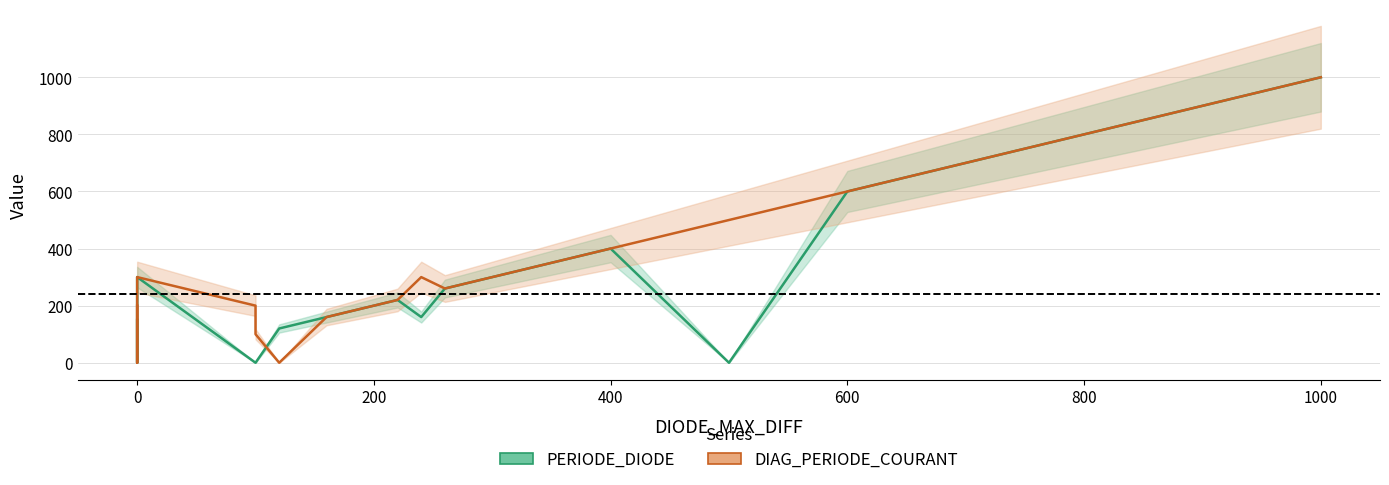

Rank the series by their maximum value, from highest to lowest.

PERIODE_DIODE, DIAG_PERIODE_COURANT